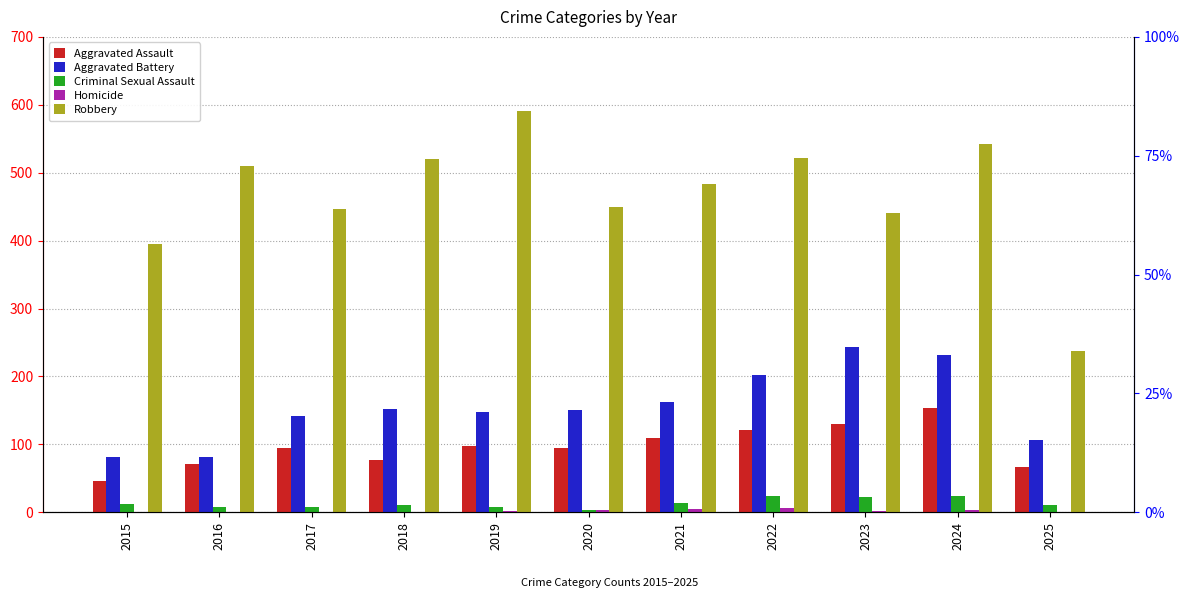

Rank the categories by Aggravated Battery value from highest to lowest.

2023, 2024, 2022, 2021, 2018, 2020, 2019, 2017, 2025, 2015, 2016